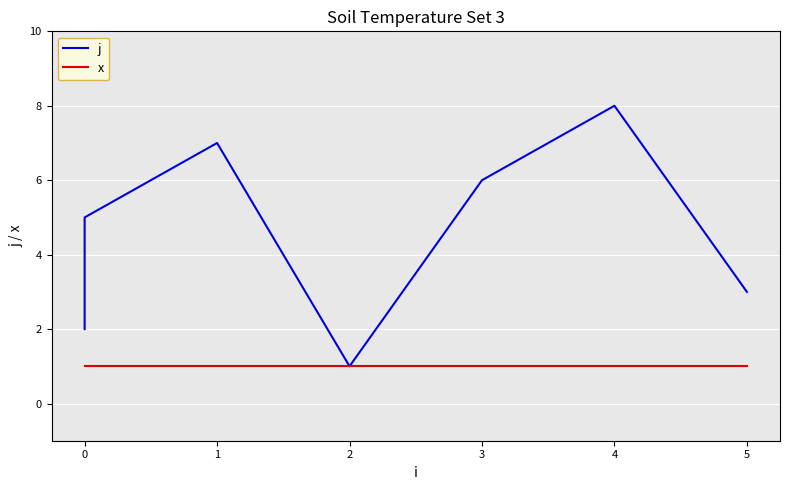

True or false: x and j cross at least once.

False